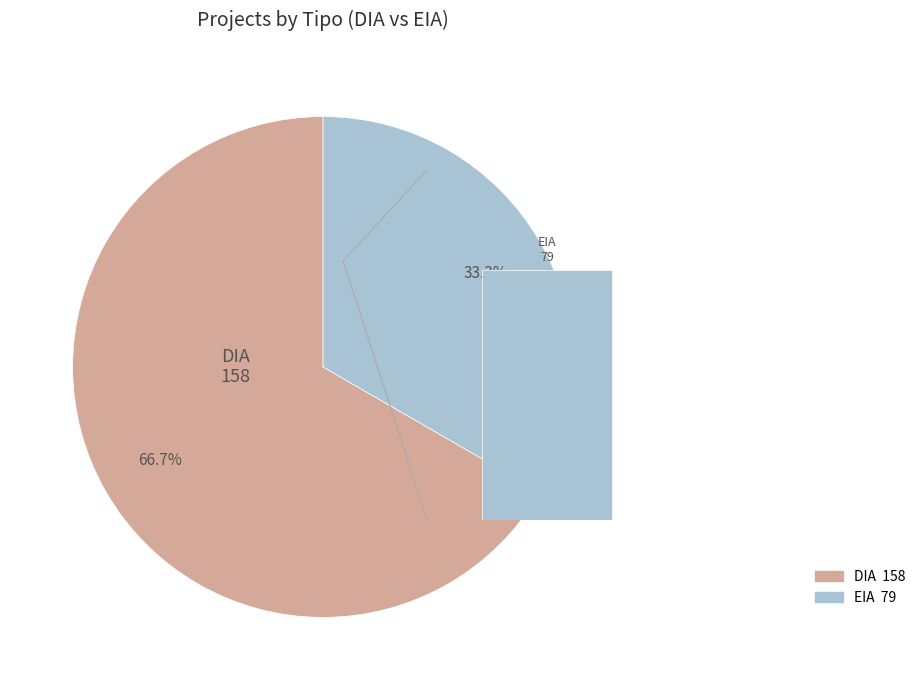

What is the smallest slice in the pie chart?

EIA